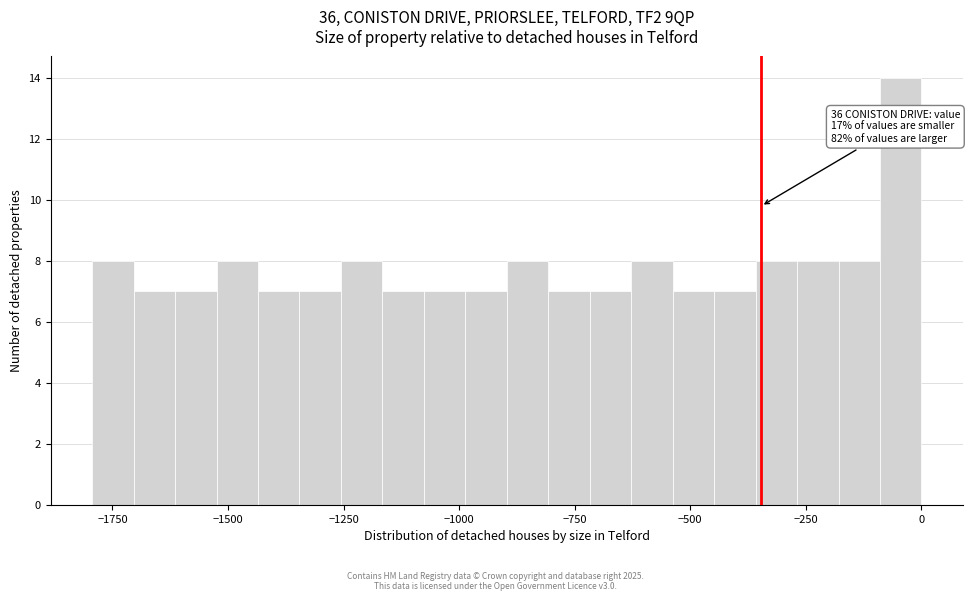

Read against the x-axis, roughly where is the centre of the tallest bar?

-50